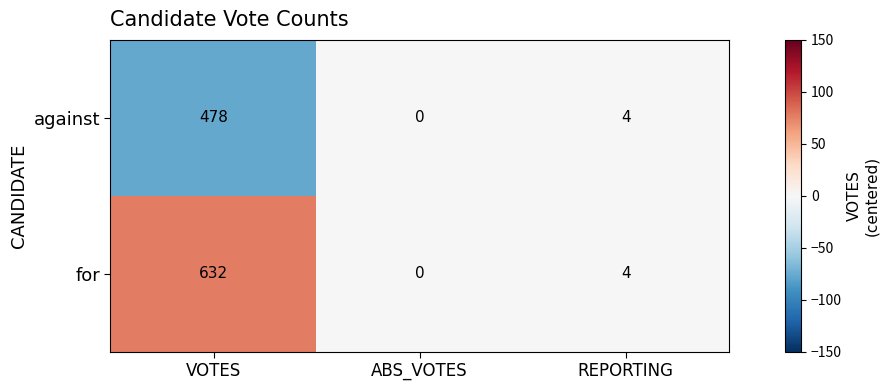

Which category has the highest value in the against series?

VOTES